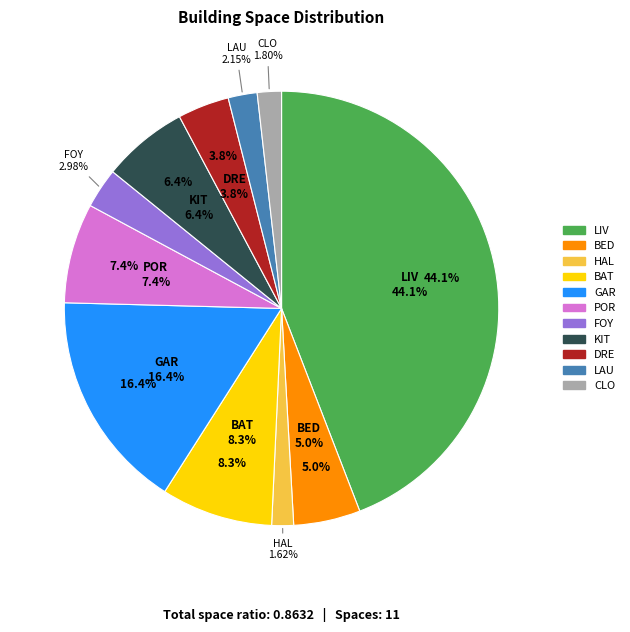

Which slice is the smallest?

HAL